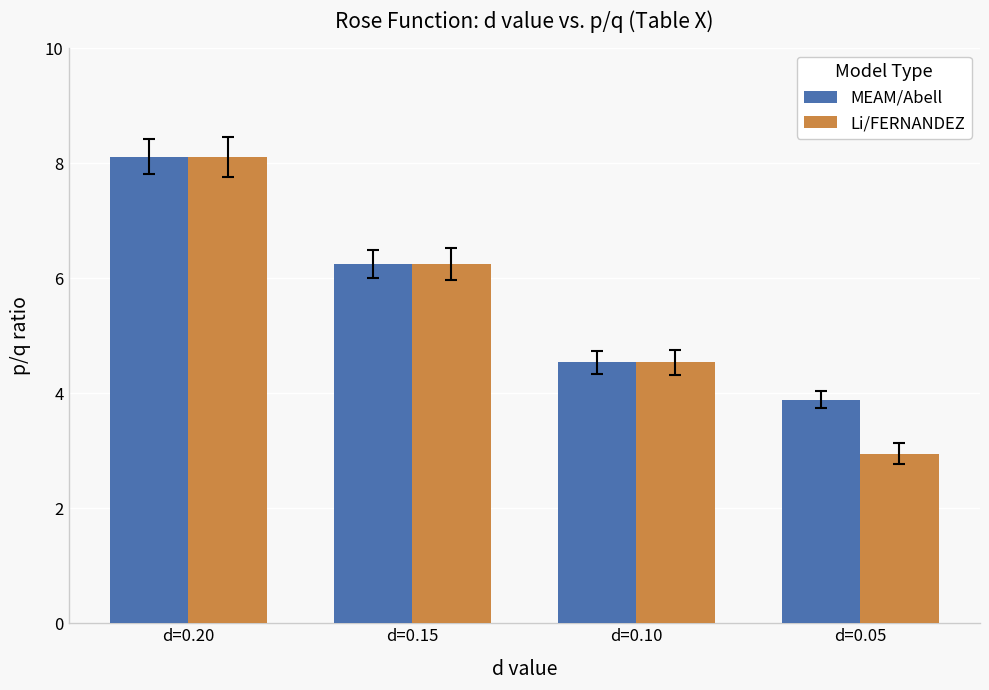

At which label does Li/FERNANDEZ first exceed 6?

d=0.20